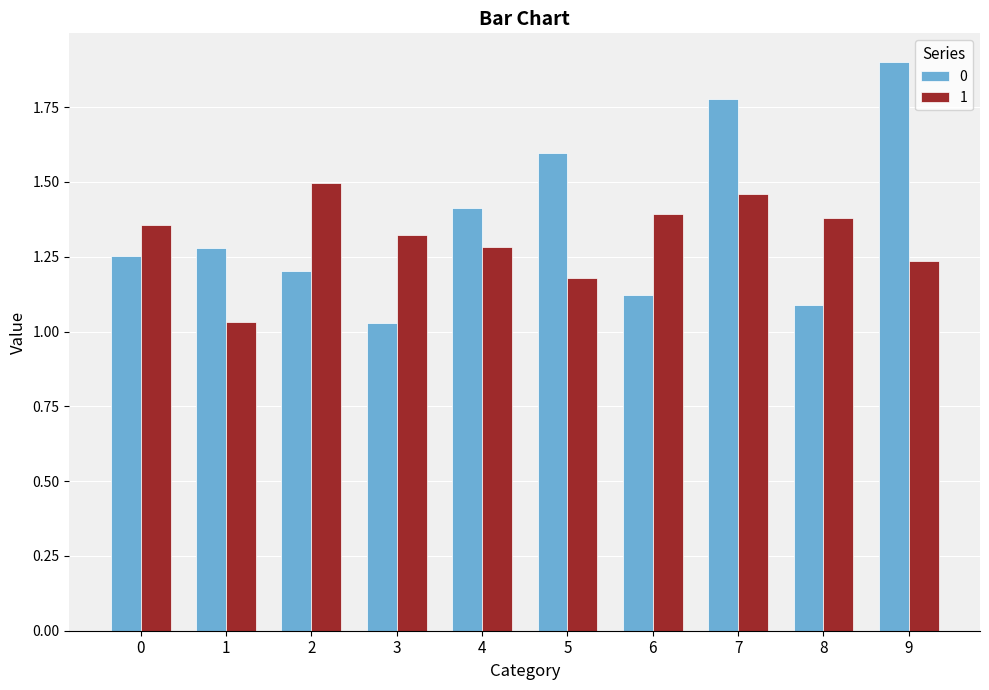

Which category has the highest value in the 0 series?

9